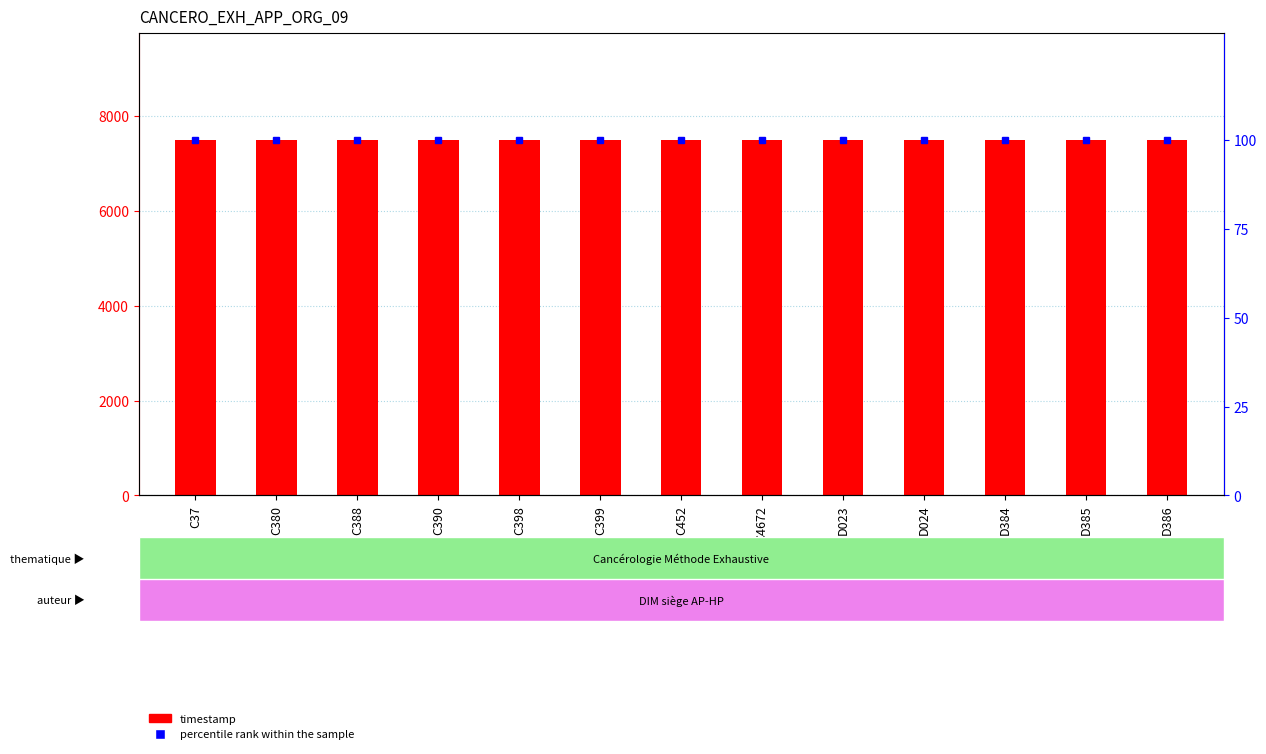

What is the label of the 5th bar from the left?

C398